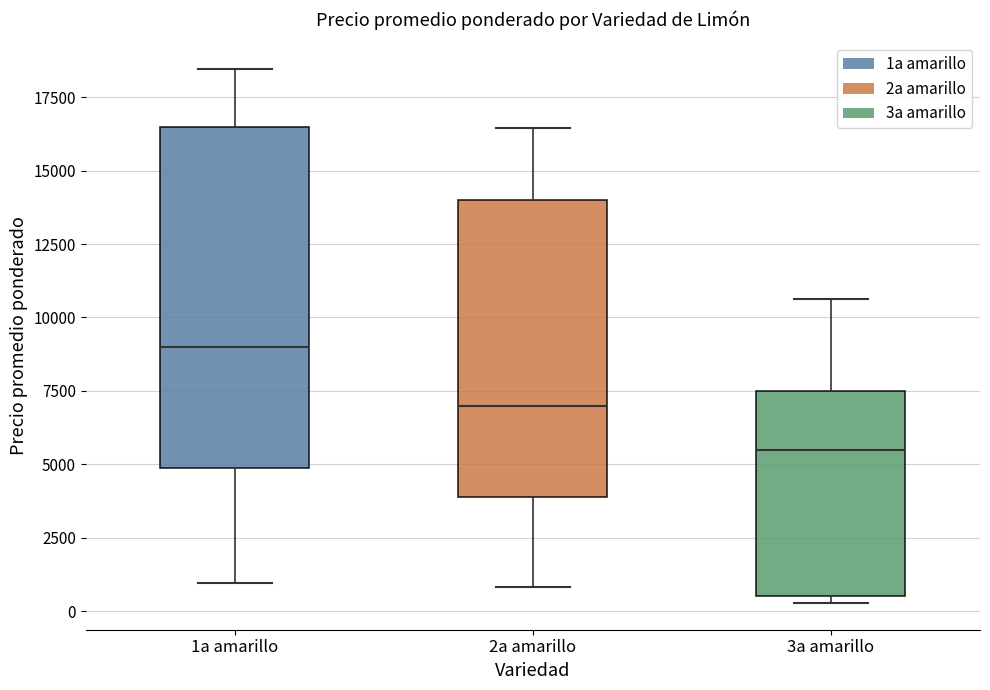

Where does the upper whisker of the box for 3a amarillo end on the y-axis? The values are not printed on the chart, so give them approximately, as read against the axis.

10500